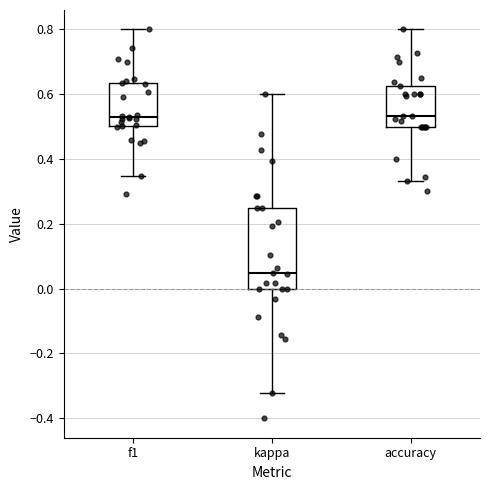

Reading left to right, read every box against the y-axis: the position of its median line, the range the box covers, and the ends of its whiskers. The values are not printed on the chart, so give them approximately, as read against the axis.

f1: median 0.54, box 0.50 to 0.64, whiskers 0.34 to 0.80
kappa: median 0.04, box 0.00 to 0.26, whiskers -0.32 to 0.60
accuracy: median 0.54, box 0.50 to 0.62, whiskers 0.34 to 0.80